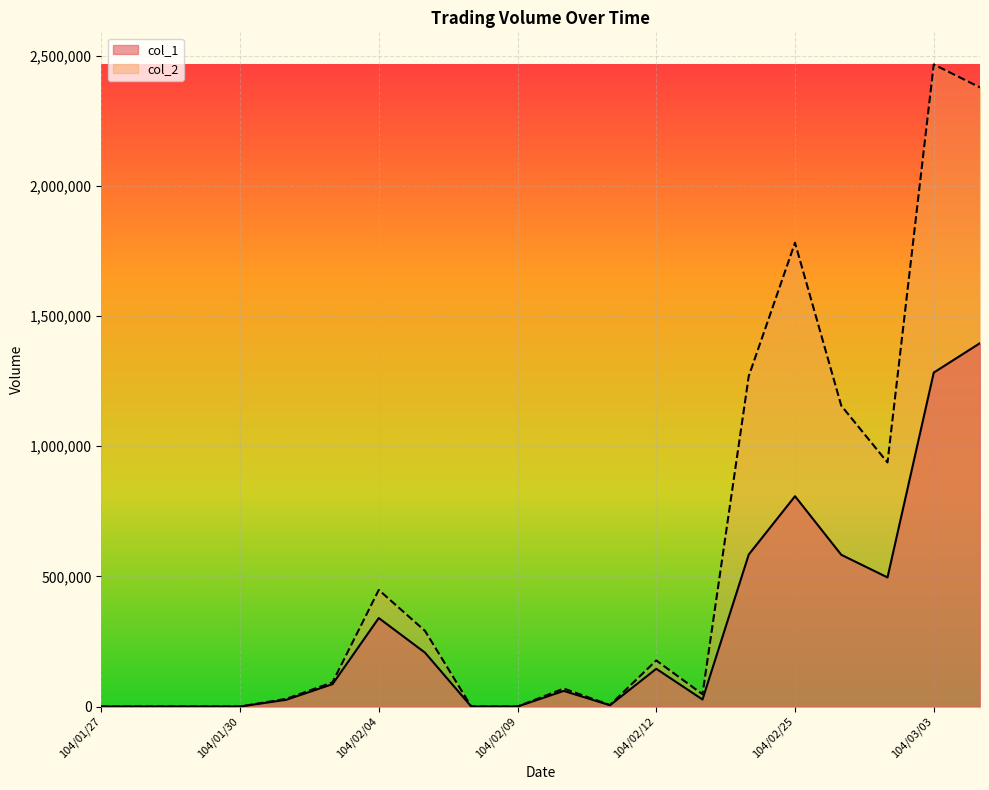

What is the label of the 5th point from the left?

104/02/02